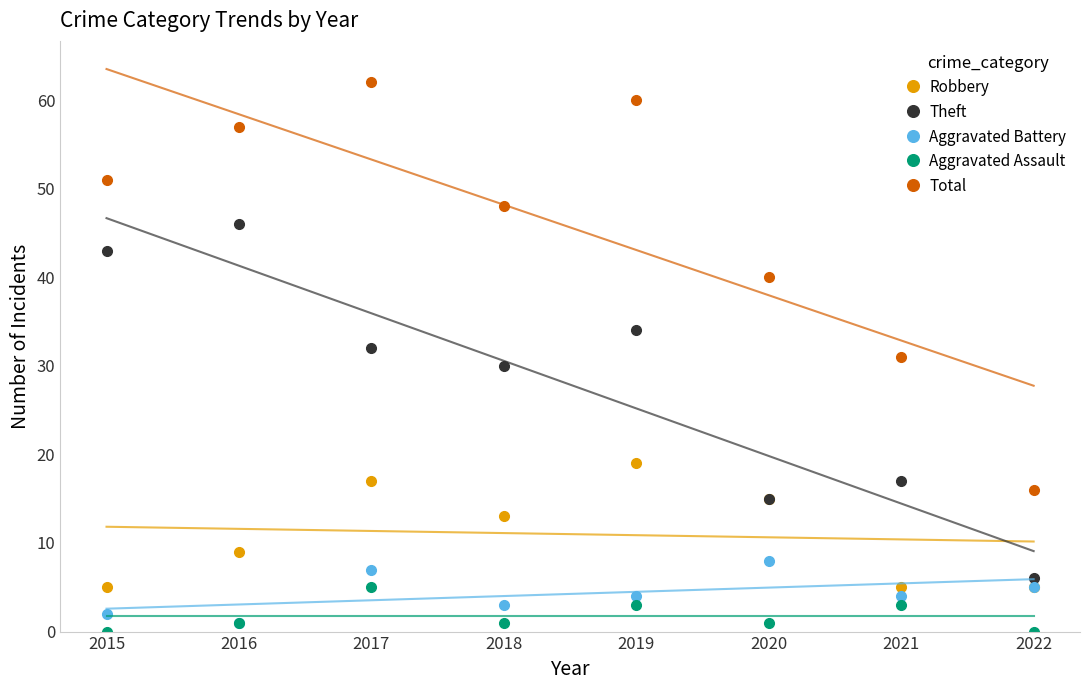

True or false: Robbery and Aggravated Assault intersect in this chart.

False